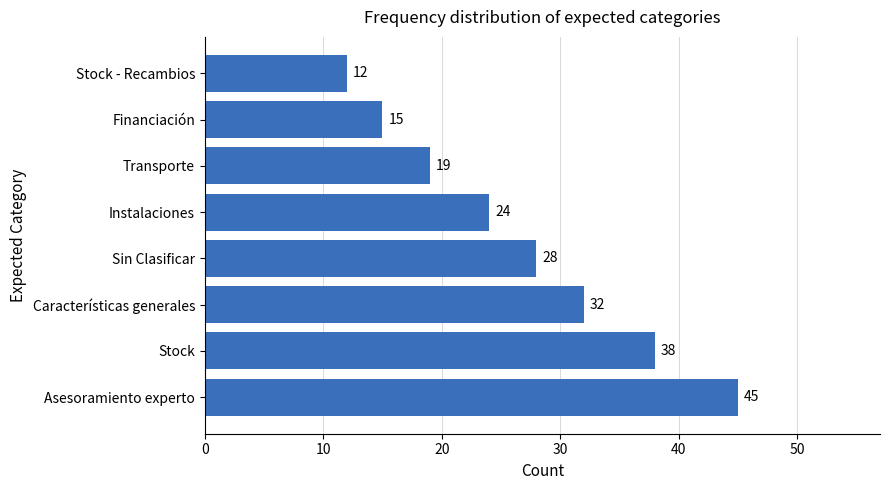

At which label is the value closest to 28?

Sin Clasificar